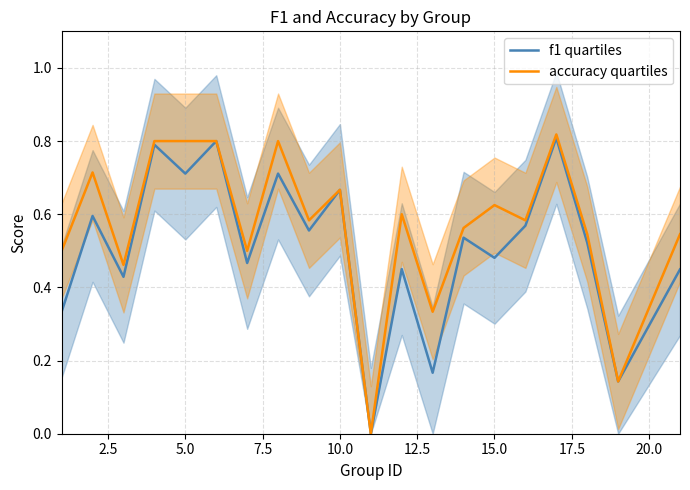

What is the value of the accuracy quartiles point at the 18th from the left?

0.5